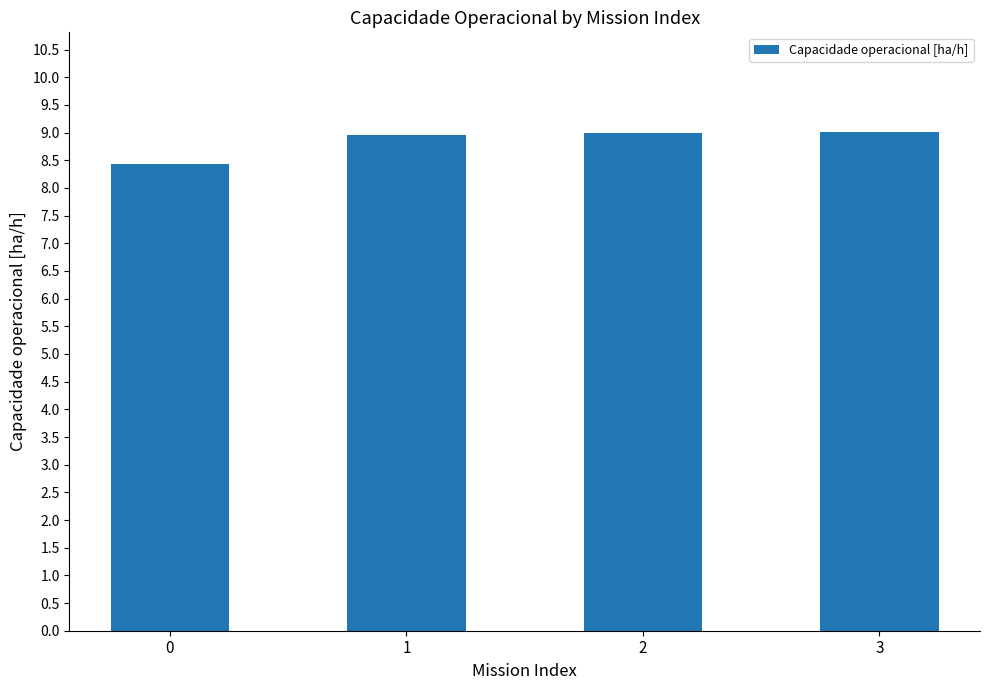

What is the smallest value displayed?

8.4